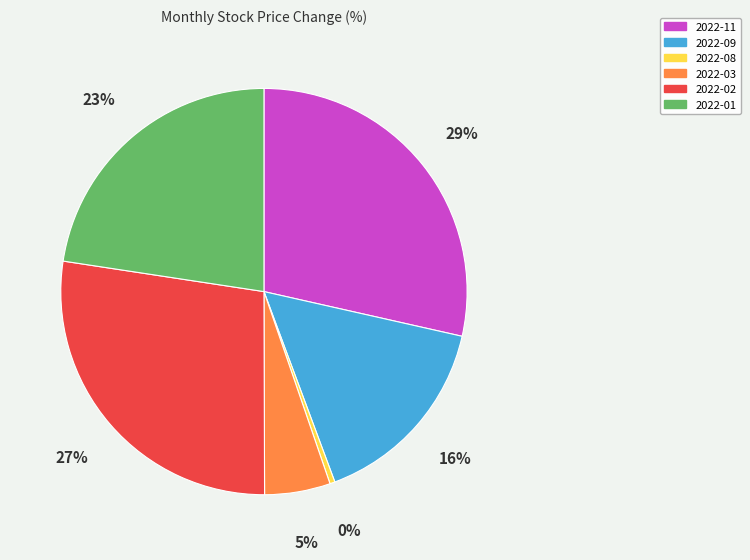

True or false: 2022-01 accounts for 9% of the total.

False